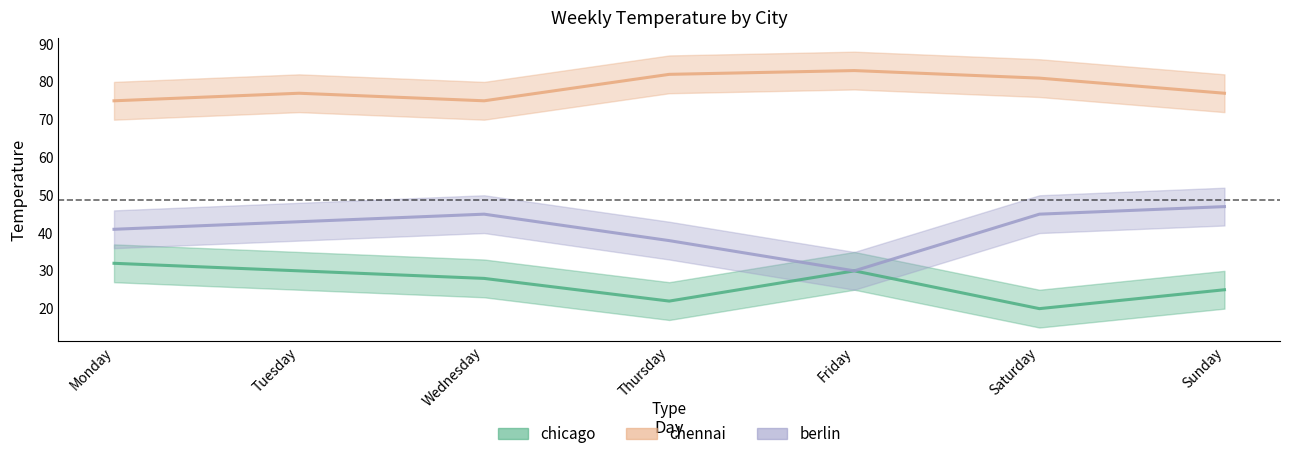

List the series in order of their overall mean, highest first.

chennai, berlin, chicago